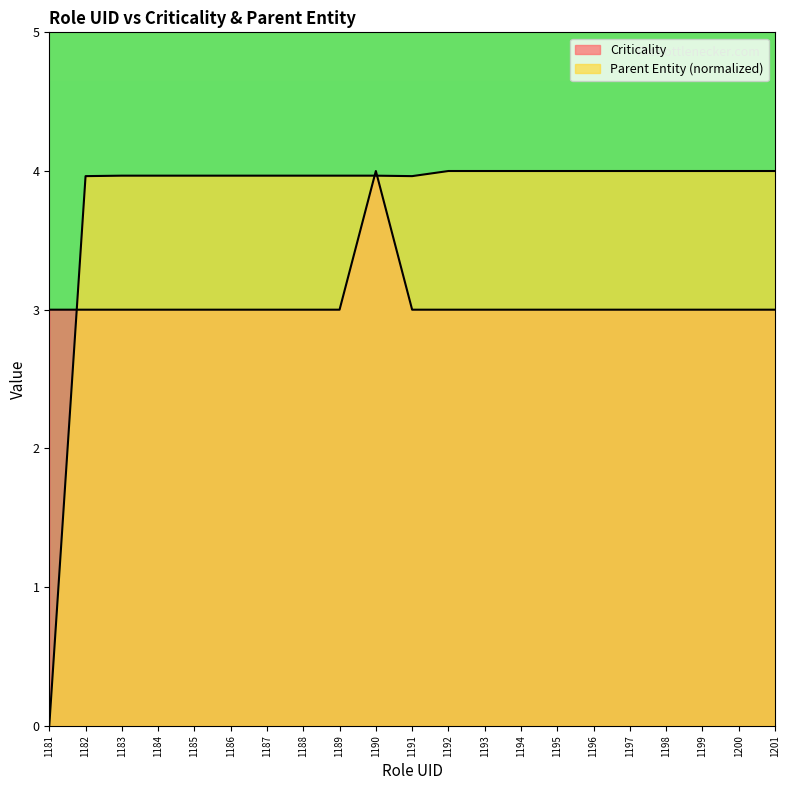

At which category is the sum across all series the highest?

1190